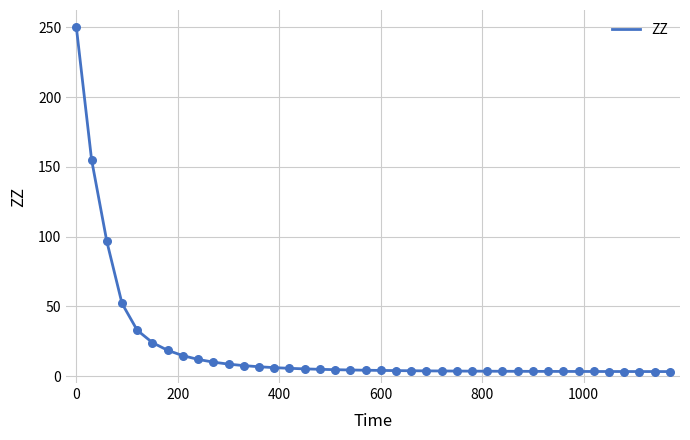

What is the maximum value shown in the chart?

250.0